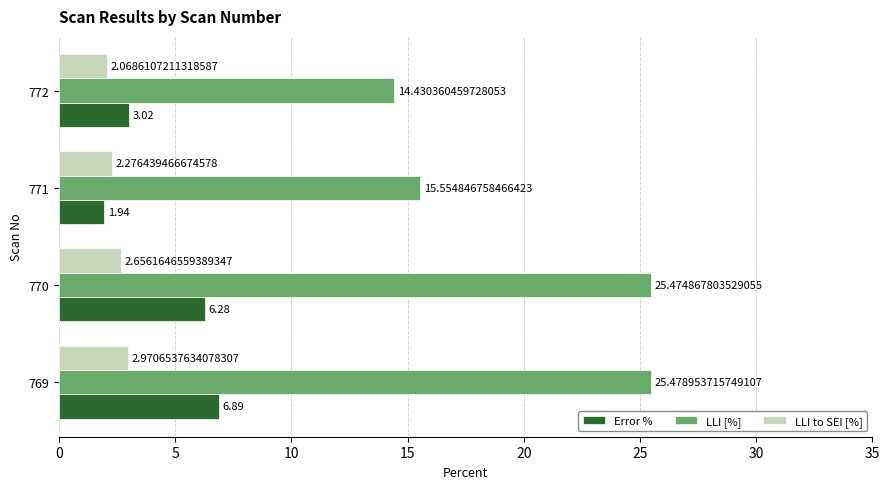

Which series has the largest total across all categories?

LLI [%]